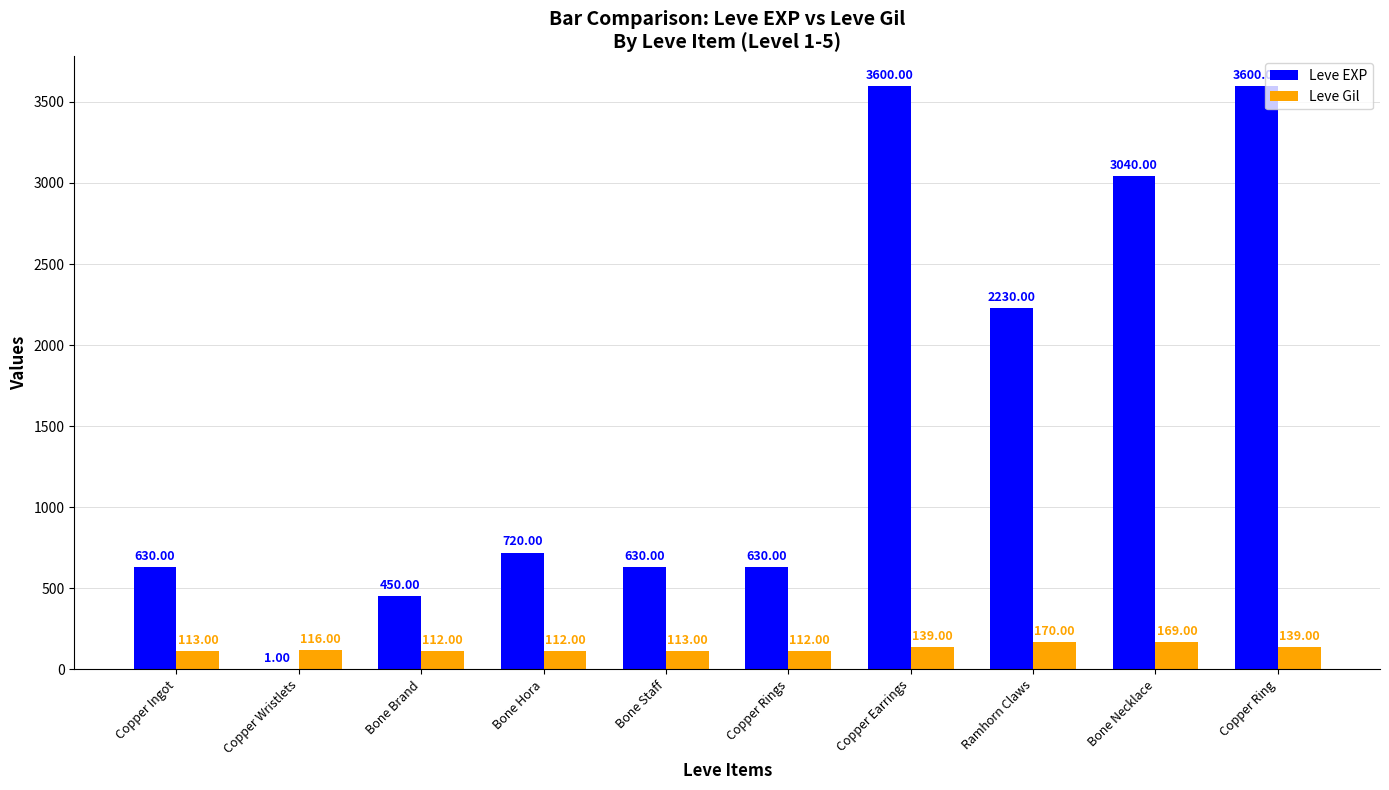

Between Copper Ingot and Copper Ring, which series saw the biggest shift?

Leve EXP